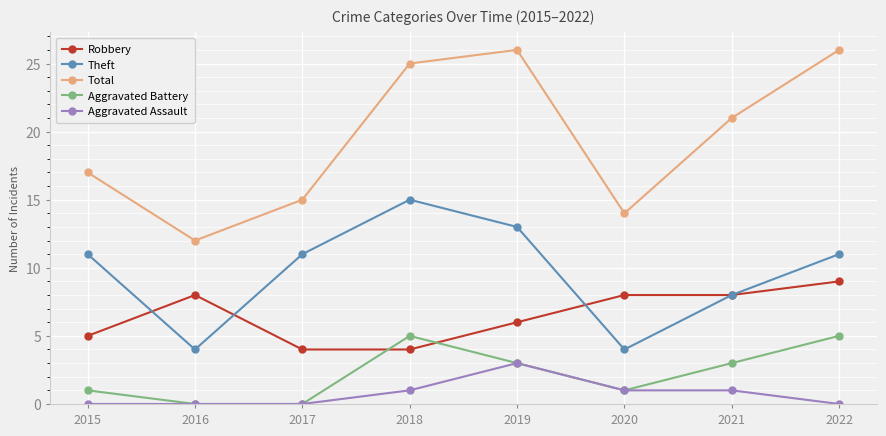

How many lines are shown in the chart?

5